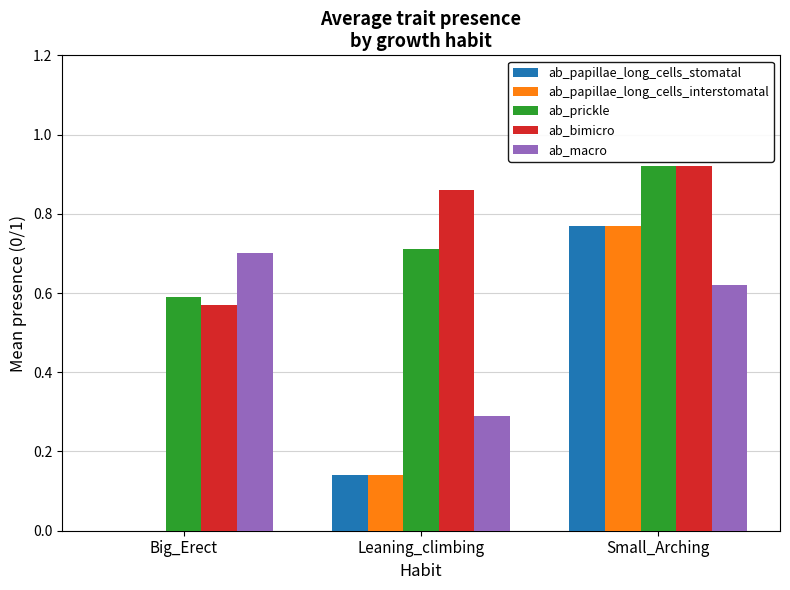

What is the sum of the ab_prickle values at Big_Erect and Small_Arching?

1.5